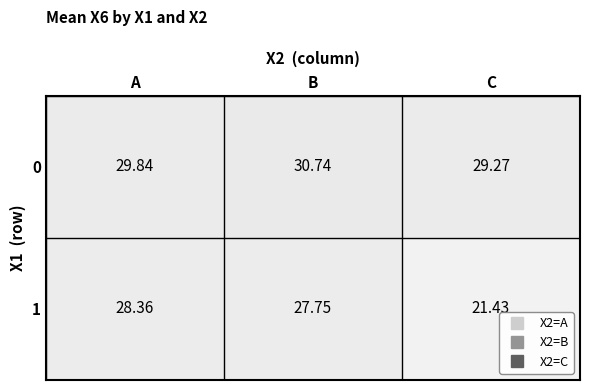

Rank the series by their average value, from lowest to highest.

1, 0